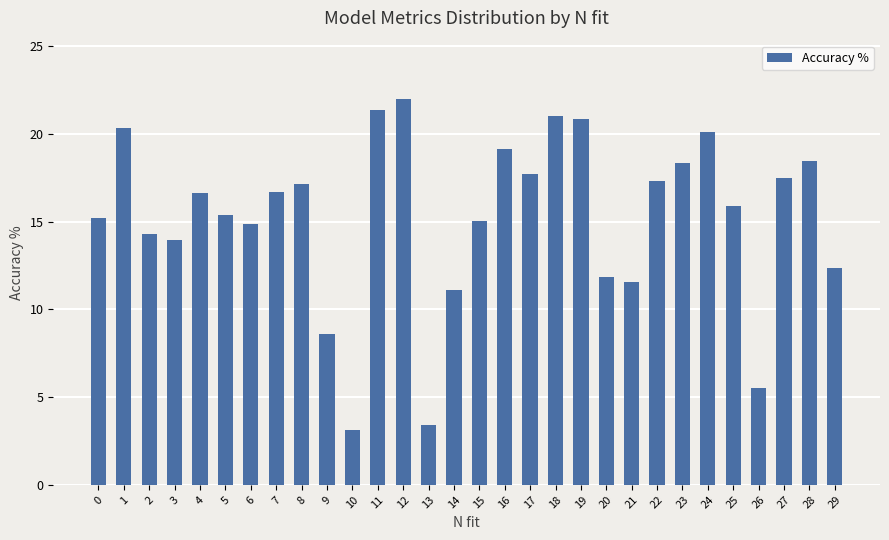

True or false: the data shows 18.7 at 21.

False